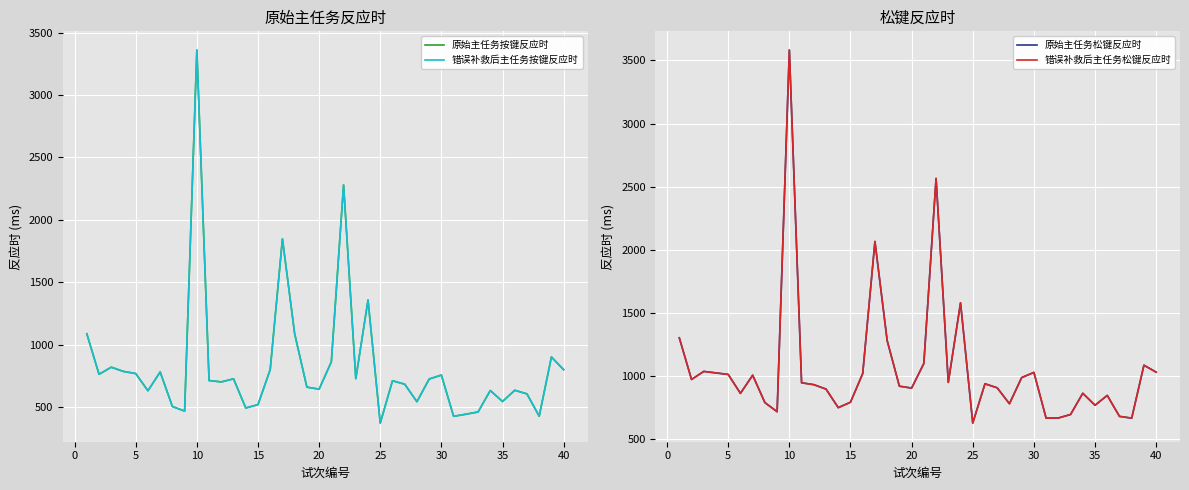

How many interior local peaks does the 原始主任务按键反应时 series have?

12